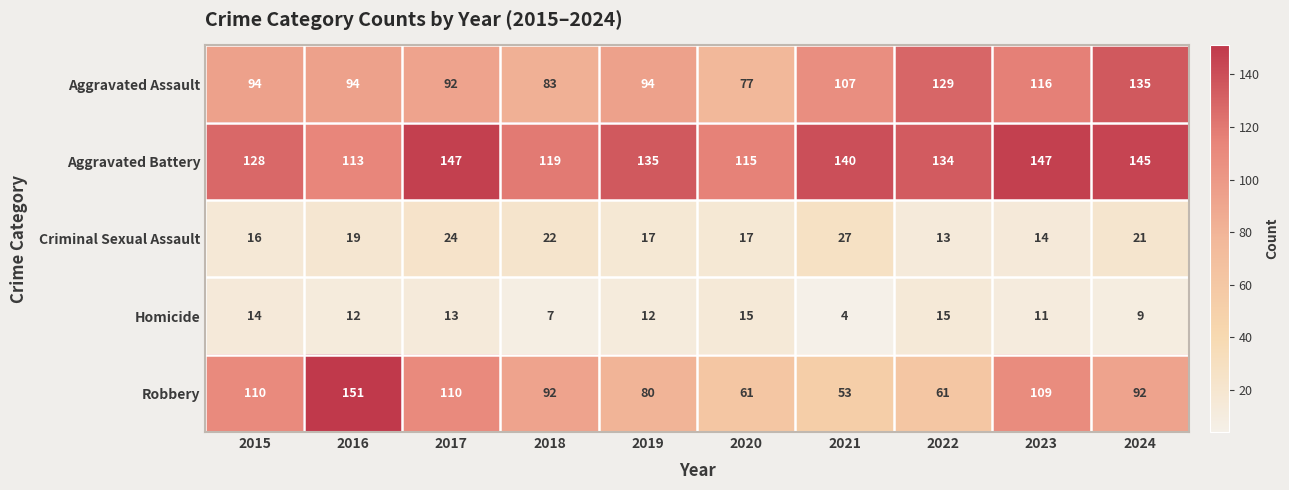

The value of Robbery at 2024 is 55. True or false?

False